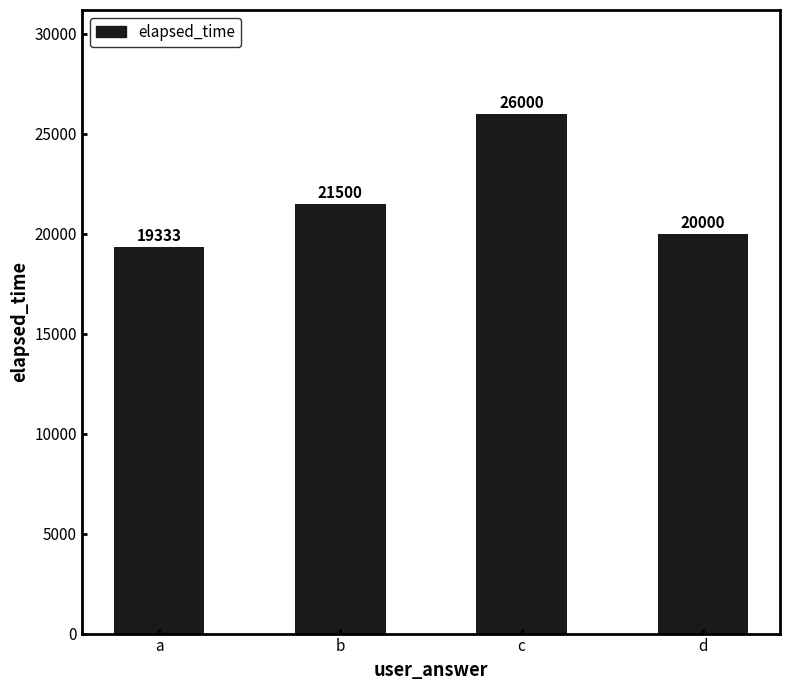

What is the sum of the values at d and b?

41500